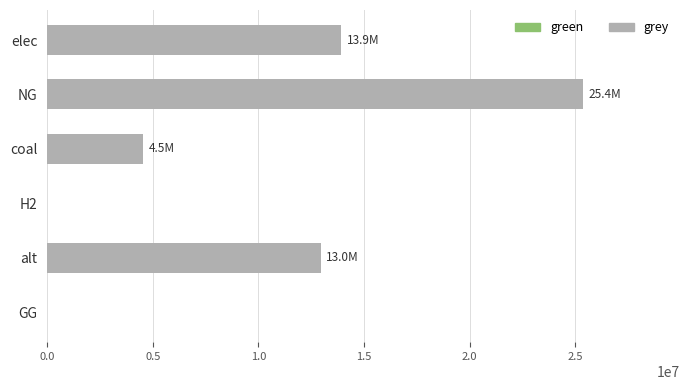

What is the sum of the values at H2 and alt?

12954508.8